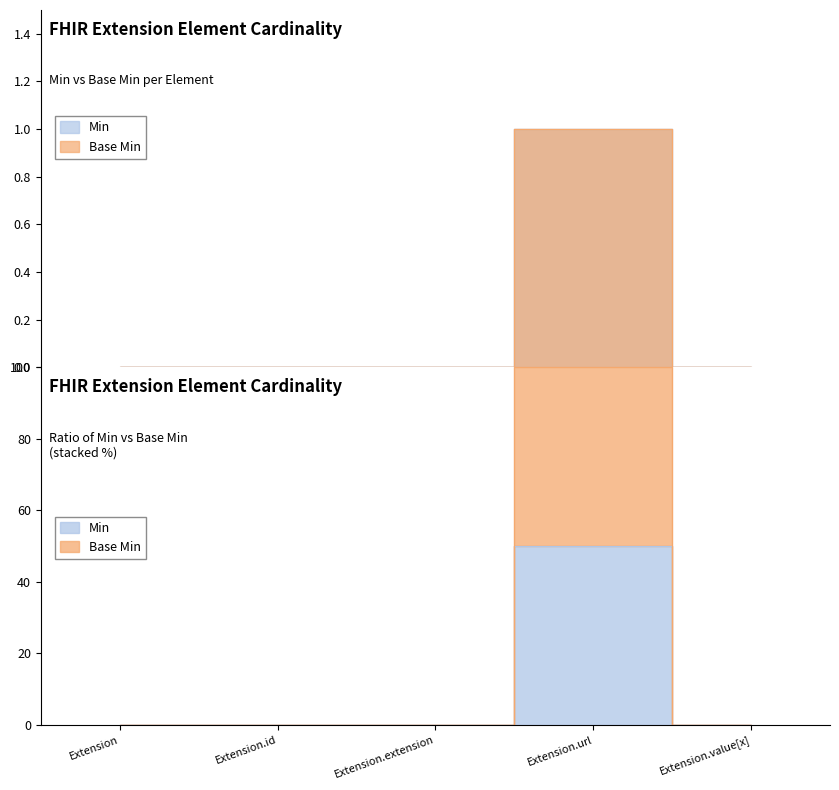

Reading right to left, transcribe all the data shown in this chart.

Min: Extension.value[x]=0	Extension.url=1	Extension.extension=0	Extension.id=0	Extension=0
Base Min: Extension.value[x]=0	Extension.url=1	Extension.extension=0	Extension.id=0	Extension=0